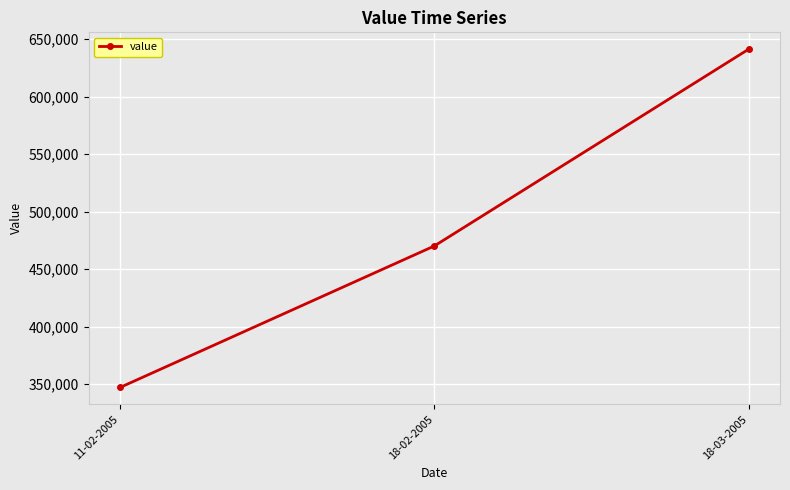

Reading left to right, extract all data points from this chart.

11-02-2005=347094.7	18-02-2005=470081.8	18-03-2005=641122.2